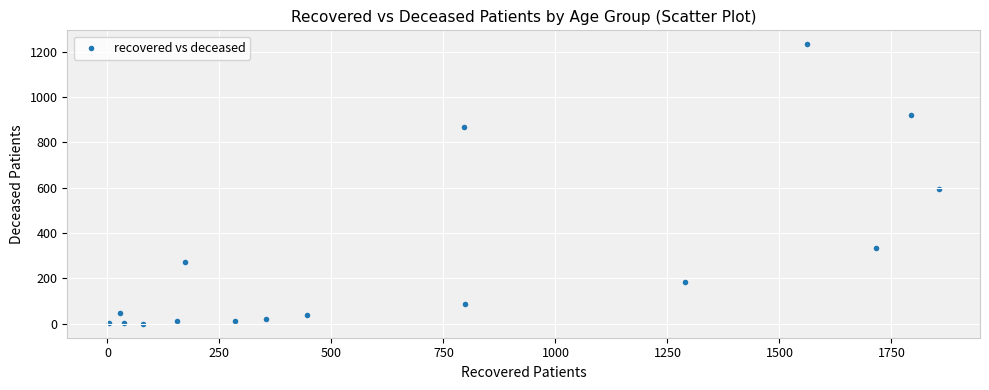

What is the range of Y values (max minus min)?

1233